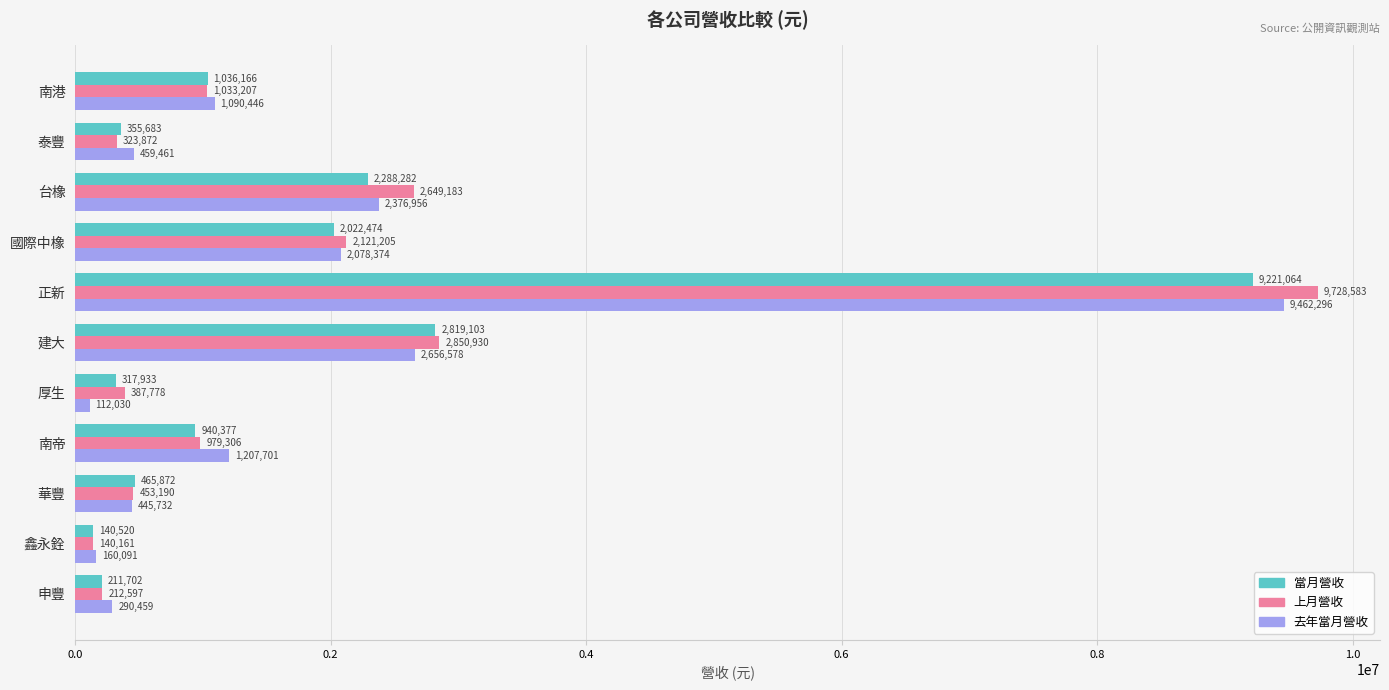

The value of 上月營收 at 鑫永銓 is 140161. True or false?

True